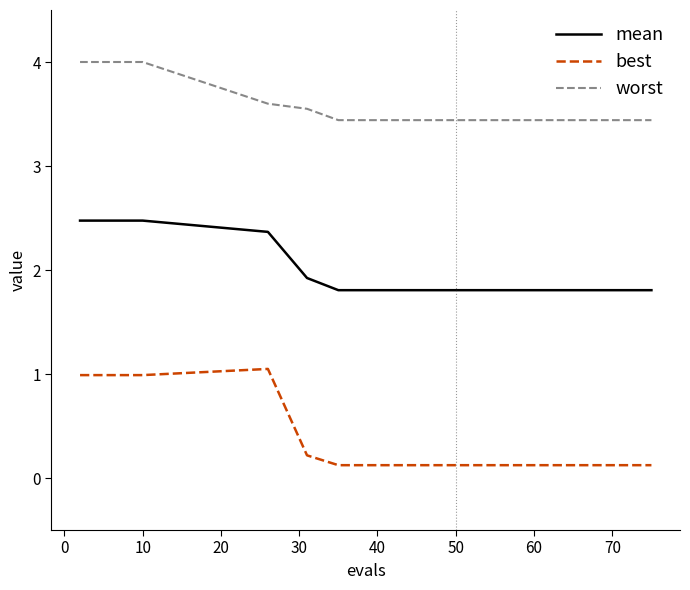

Rank the series by their average value, from lowest to highest.

best, mean, worst